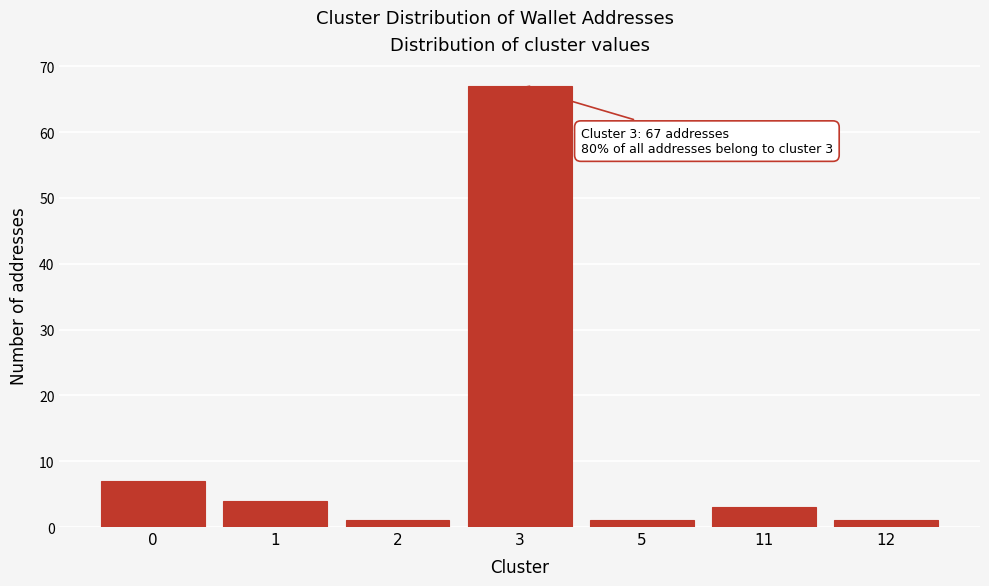

Reading right to left, extract all data points from this chart.

12=1	11=3	5=1	3=67	2=1	1=4	0=7